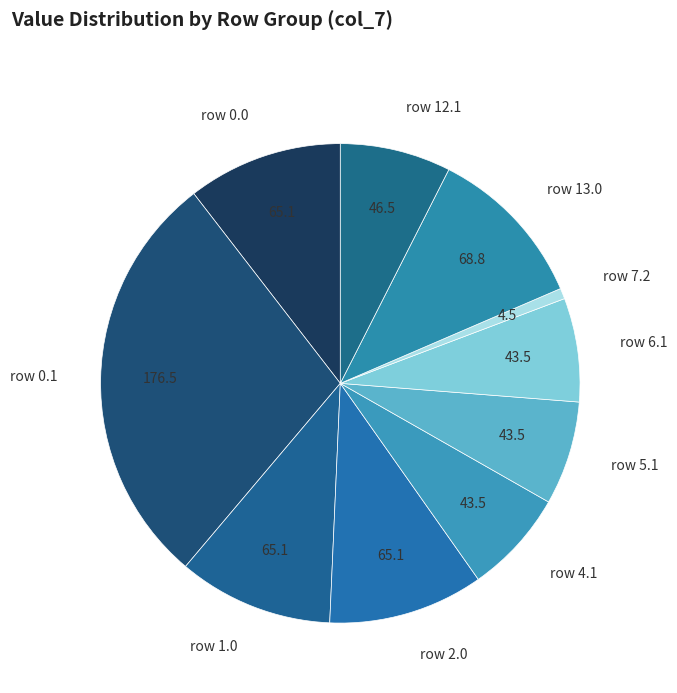

Is there any slice that represents more than half of the pie?

No